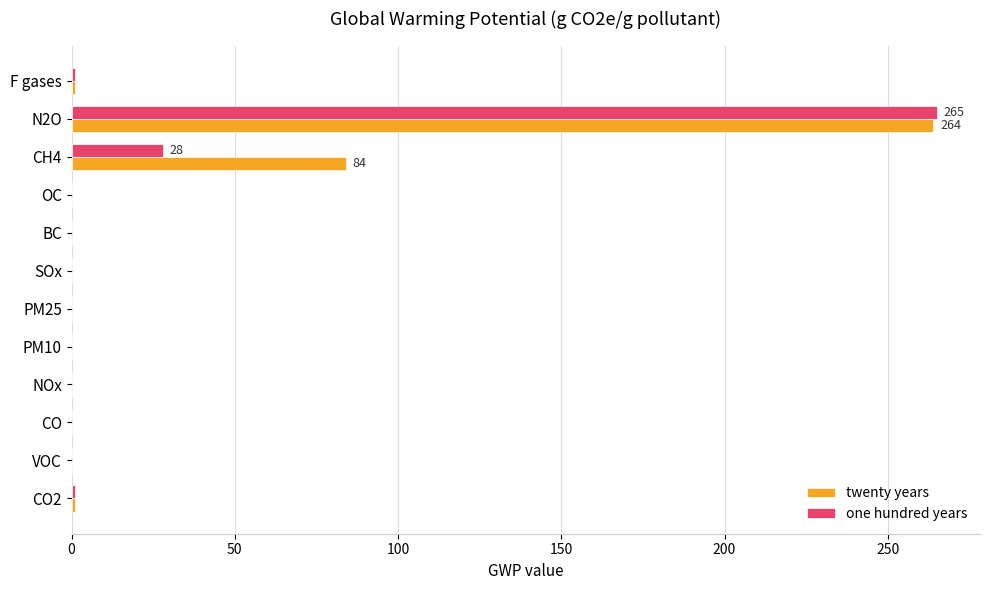

Which category has the highest value across all series?

N2O